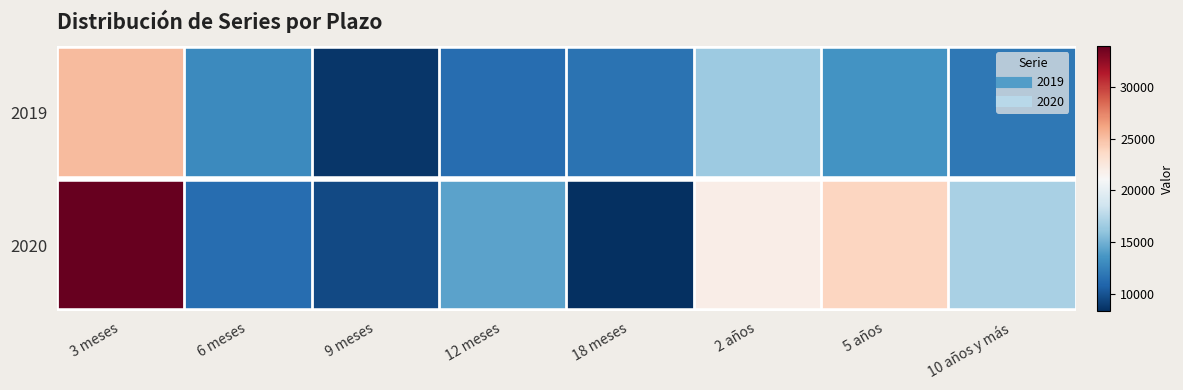

Reading left to right, extract all data points from this chart.

2019: 3 meses=25169	6 meses=12971	9 meses=8665	12 meses=11335	18 meses=11686	2 años=16526	5 años=13497	10 años y más=12025
2020: 3 meses=33918	6 meses=11356	9 meses=9589	12 meses=14234	18 meses=8331	2 años=21946	5 años=23888	10 años y más=16954